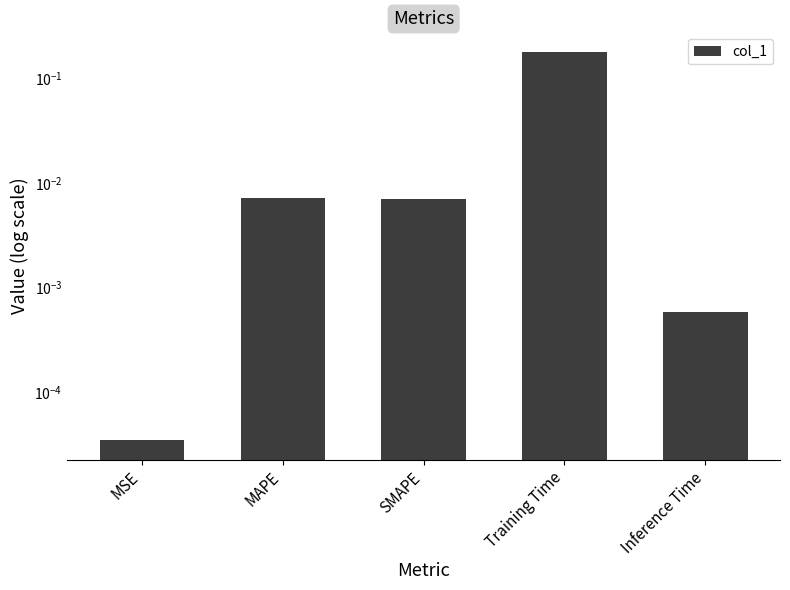

Reading left to right, transcribe all the data shown in this chart.

MSE=0.0	MAPE=0.0	SMAPE=0.0	Training Time=0.2	Inference Time=0.0